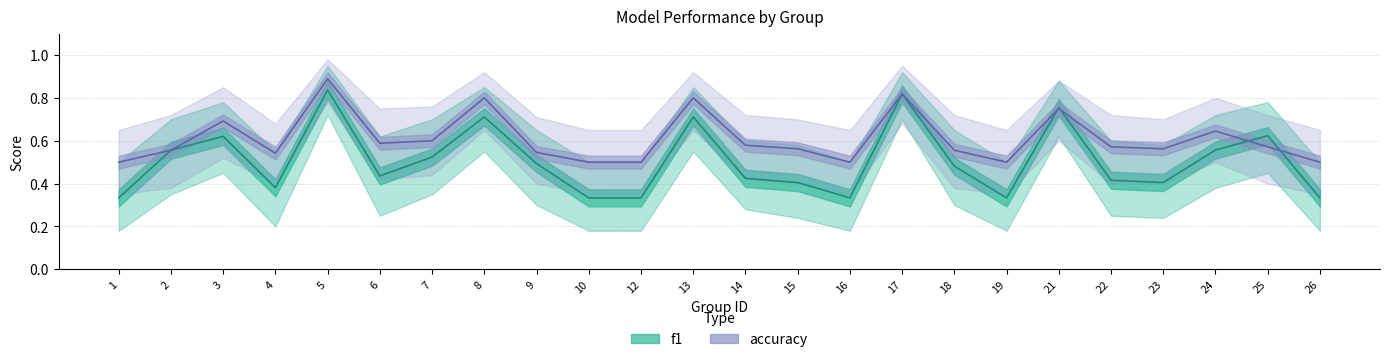

Which has a higher value, 3 or 10?

3